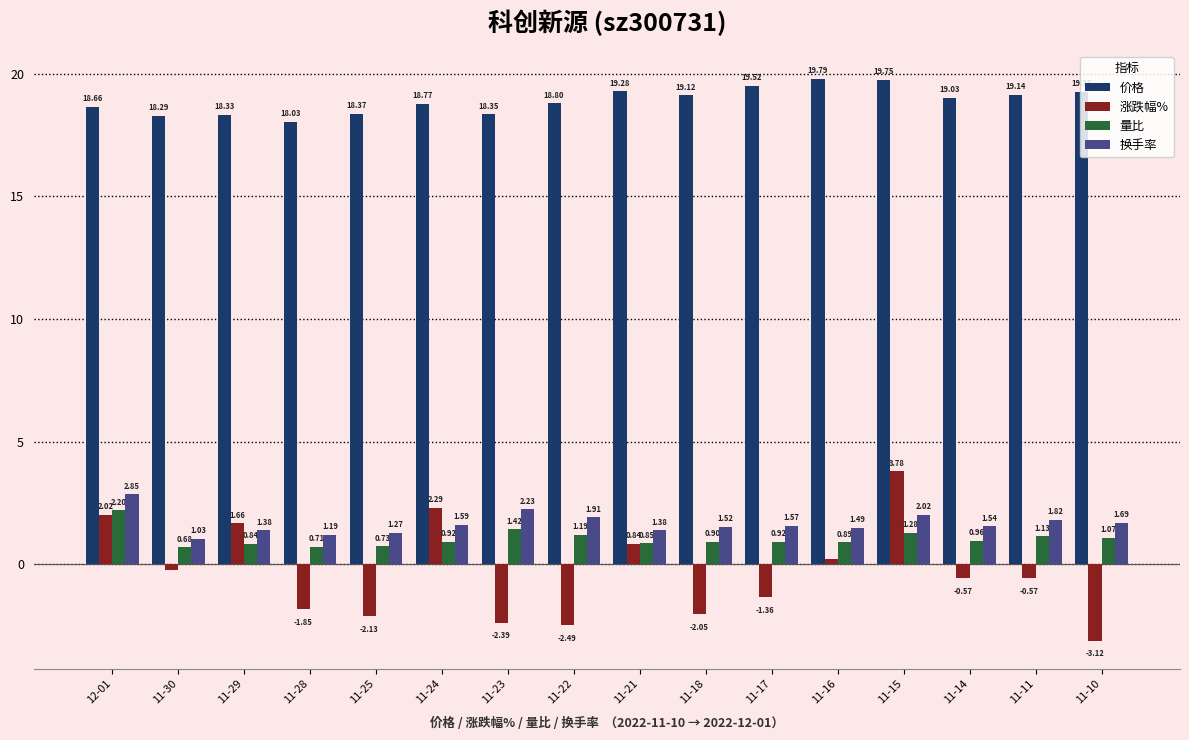

Where is 换手率 nearest to the value 1?

11-30